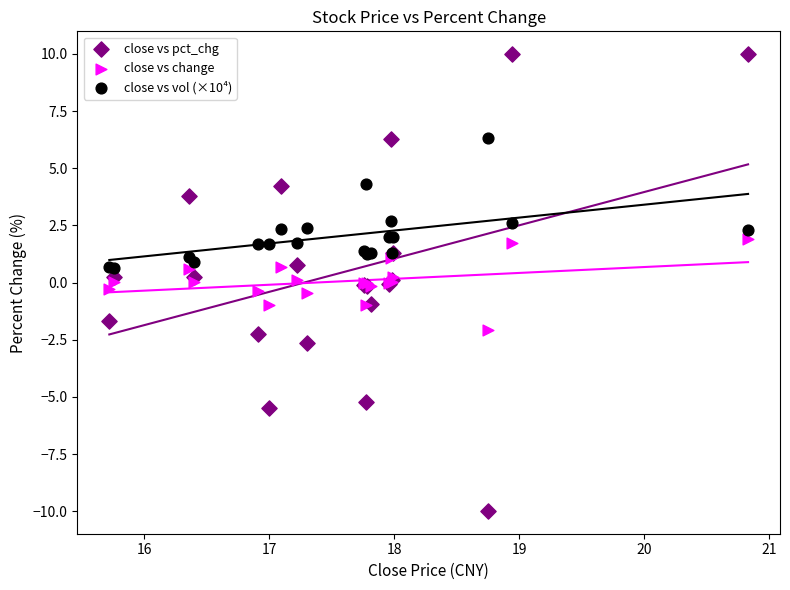

Which series contains the highest Y value?

close vs pct_chg